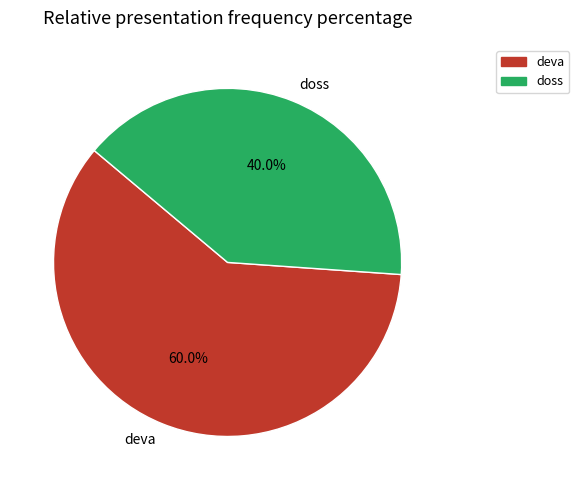

Which slice is the largest?

deva